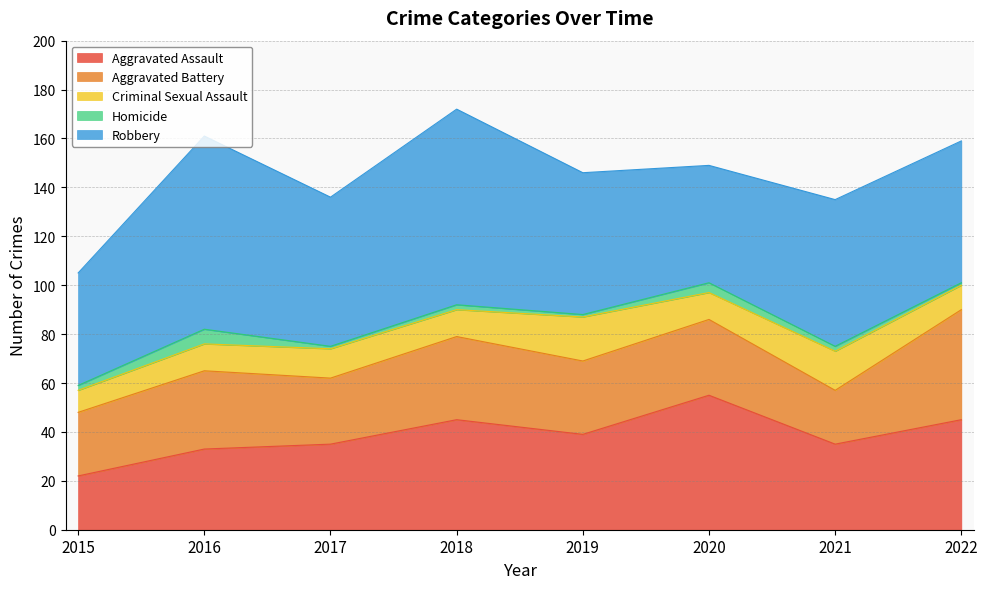

True or false: Aggravated Battery and Robbery cross at least once.

False